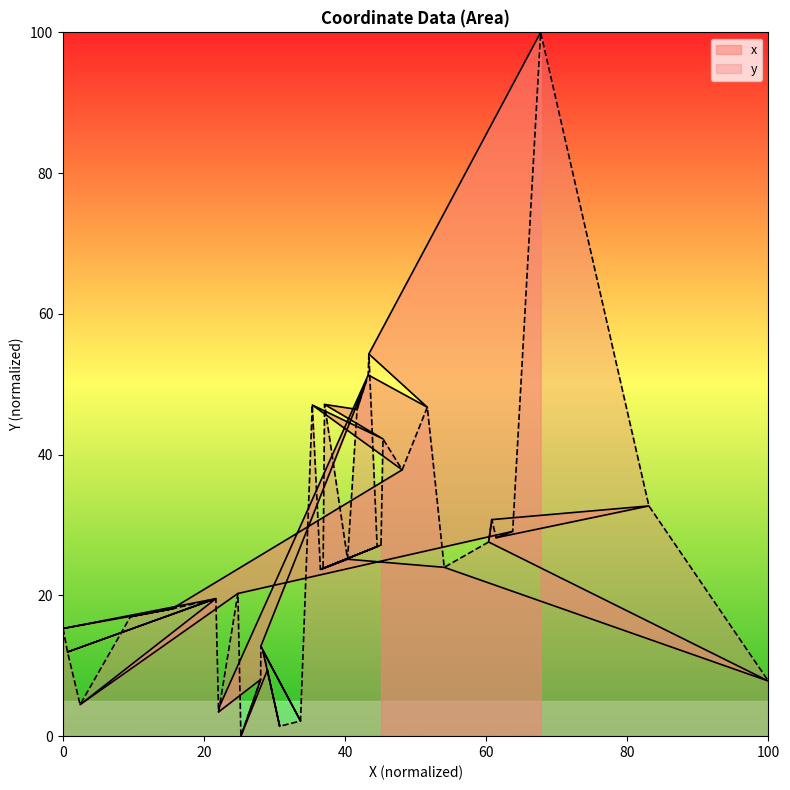

What is the value of the 36th point from the left?

25.1